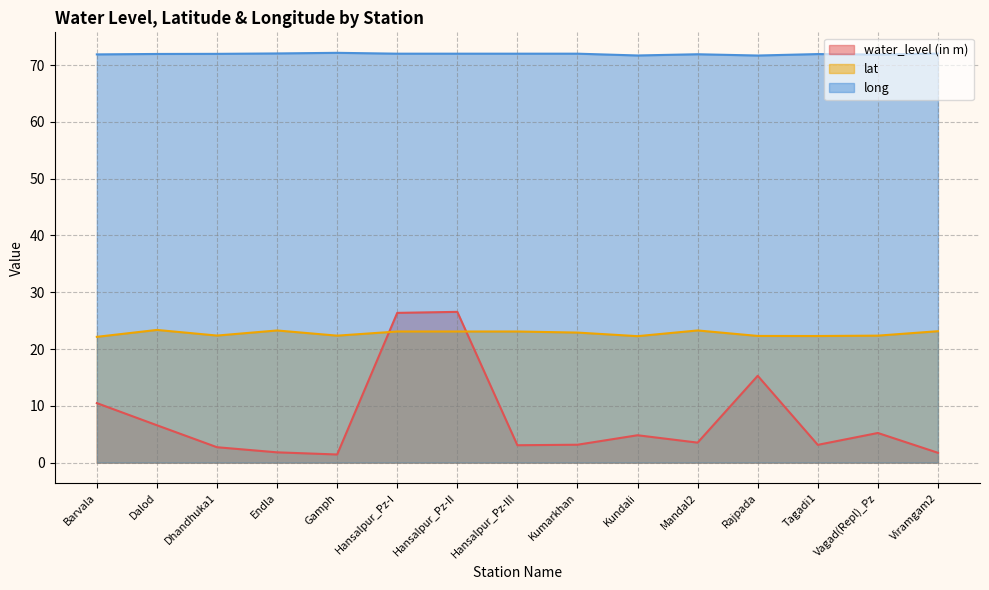

Reading left to right, transcribe all the data shown in this chart.

water_level (in m): Barvala=10.5	Dalod=6.6	Dhandhuka1=2.7	Endla=1.8	Gamph=1.4	Hansalpur_Pz-I=26.4	Hansalpur_Pz-II=26.6	Hansalpur_Pz-III=3.1	Kumarkhan=3.1	Kundali=4.8	Mandal2=3.5	Rajpada=15.3	Tagadi1=3.1	Vagad(Repl)_Pz=5.2	Viramgam2=1.7
lat: Barvala=22.1	Dalod=23.4	Dhandhuka1=22.4	Endla=23.3	Gamph=22.4	Hansalpur_Pz-I=23.1	Hansalpur_Pz-II=23.1	Hansalpur_Pz-III=23.1	Kumarkhan=22.9	Kundali=22.3	Mandal2=23.3	Rajpada=22.3	Tagadi1=22.3	Vagad(Repl)_Pz=22.4	Viramgam2=23.1
long: Barvala=71.9	Dalod=72.0	Dhandhuka1=72.0	Endla=72.1	Gamph=72.2	Hansalpur_Pz-I=72.0	Hansalpur_Pz-II=72.0	Hansalpur_Pz-III=72.0	Kumarkhan=72.0	Kundali=71.7	Mandal2=71.9	Rajpada=71.7	Tagadi1=71.9	Vagad(Repl)_Pz=71.9	Viramgam2=72.0